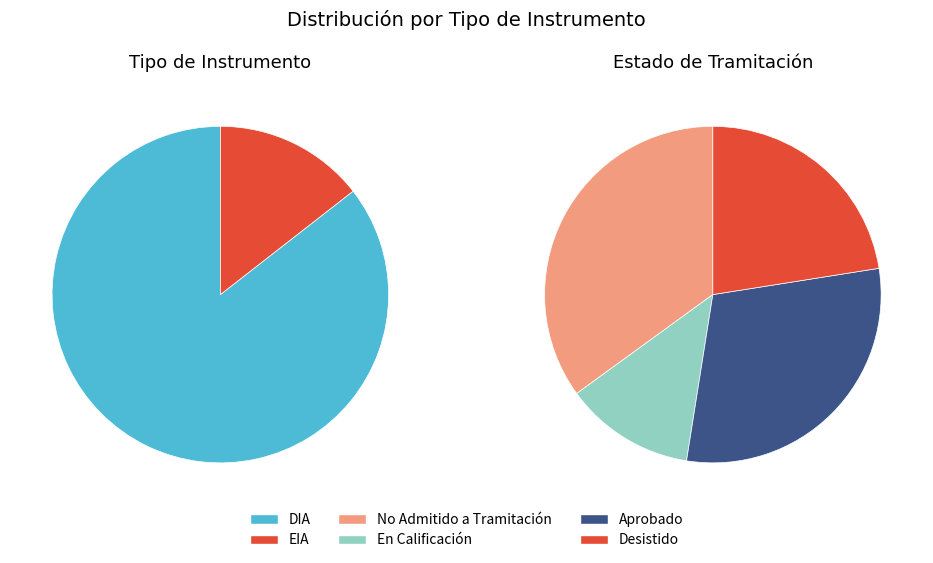

What percentage do EIA and DIA together represent?

100.0%